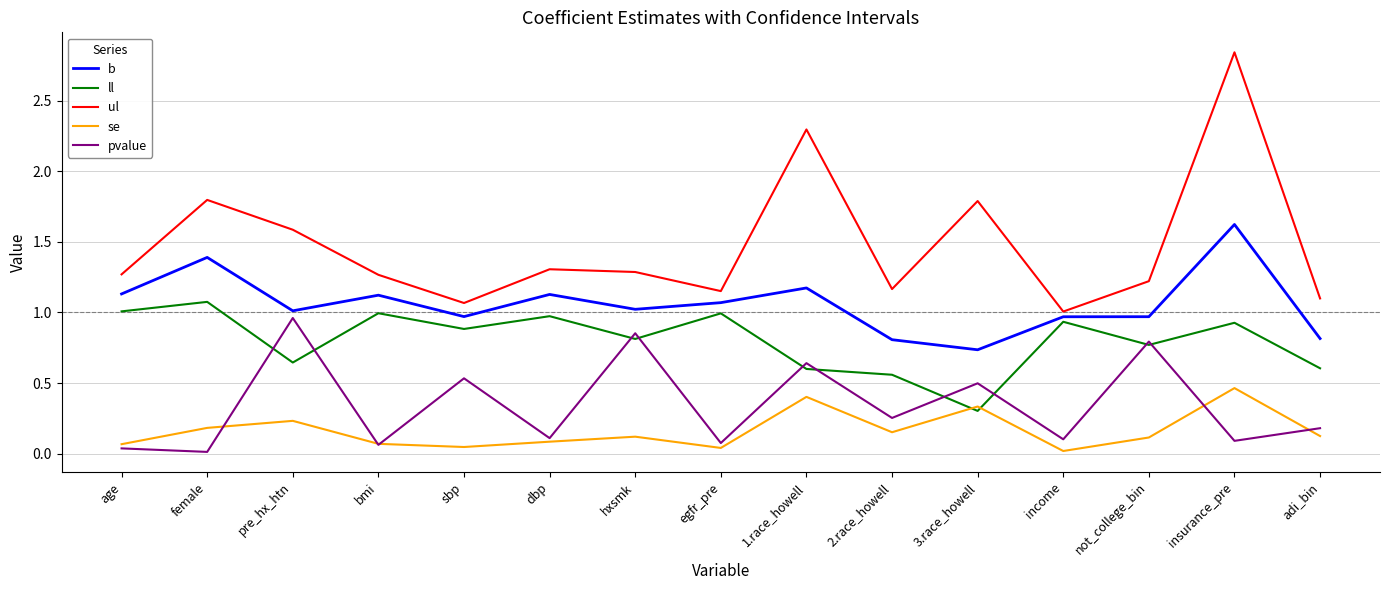

Count the number of categories in the chart.

15